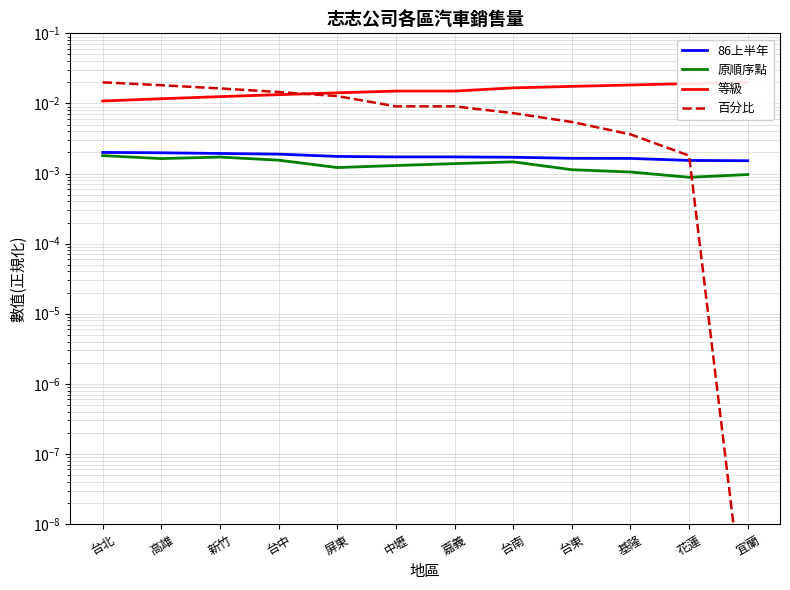

Is the value of 等級 at 屏東 greater than the value of 百分比 at 高雄?

No